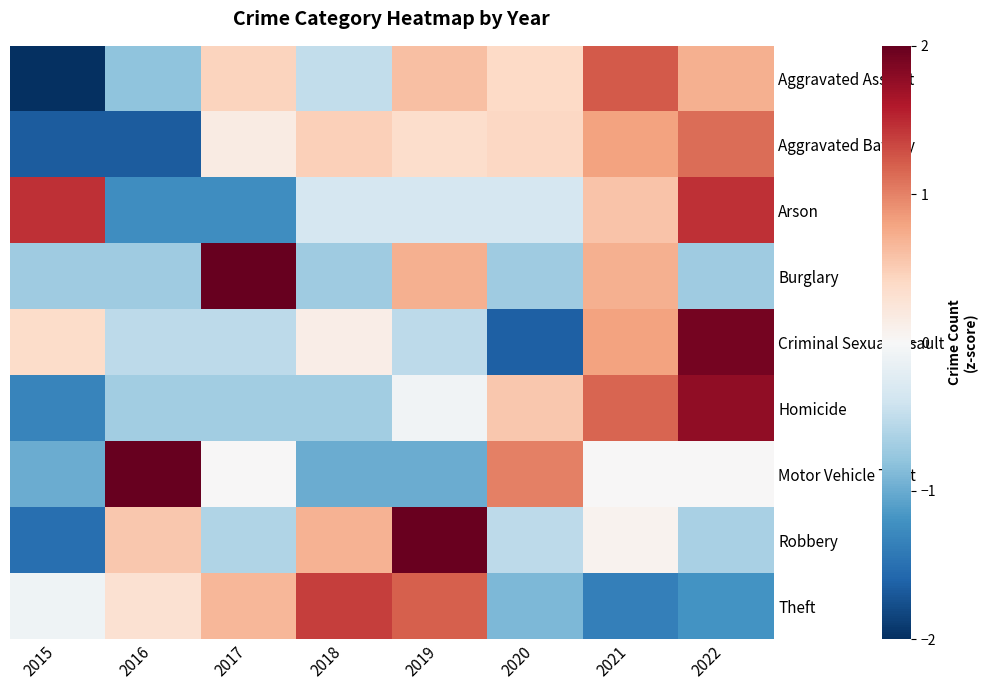

What is the maximum value shown in the chart?

2.1